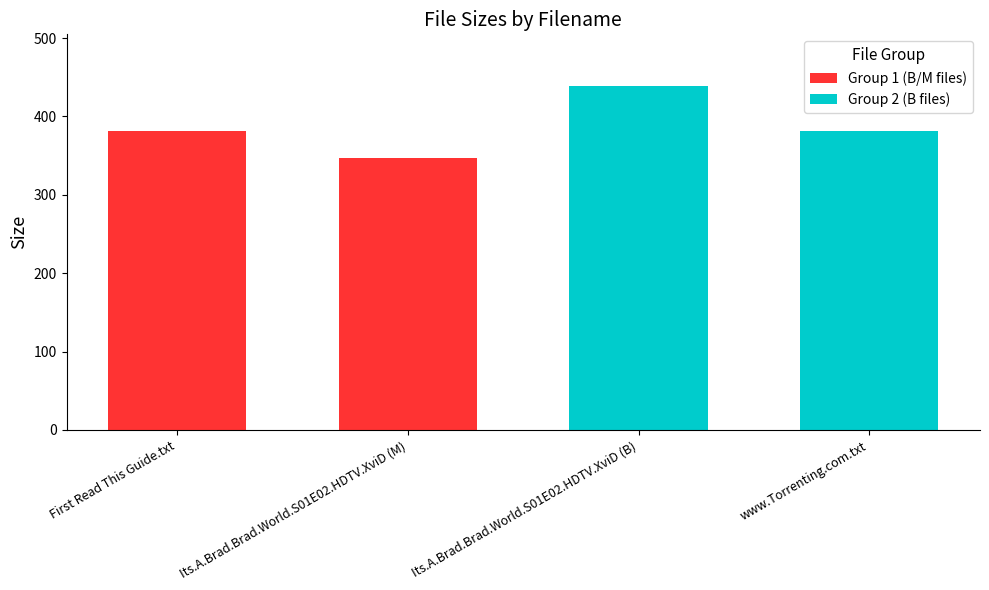

What is the value of the Group 2 (B files) bar at the 1st from the left?

439.0